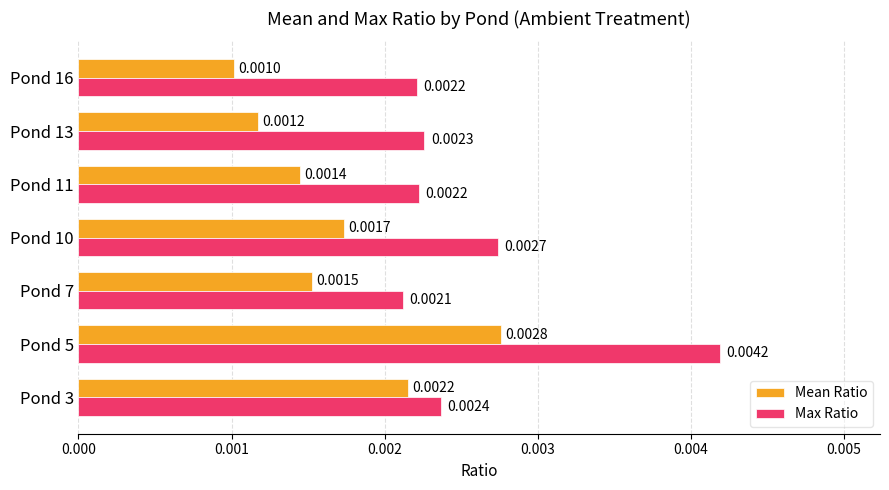

At which category is the sum across all series the highest?

Pond 5